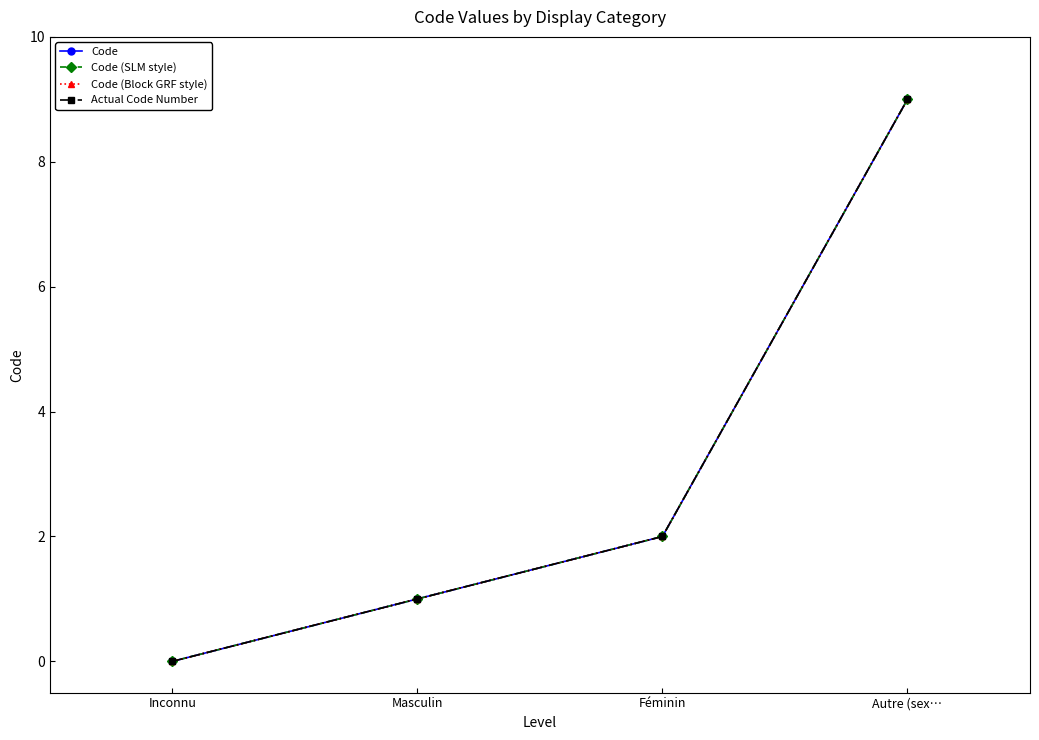

Does the chart have visible grid lines?

No